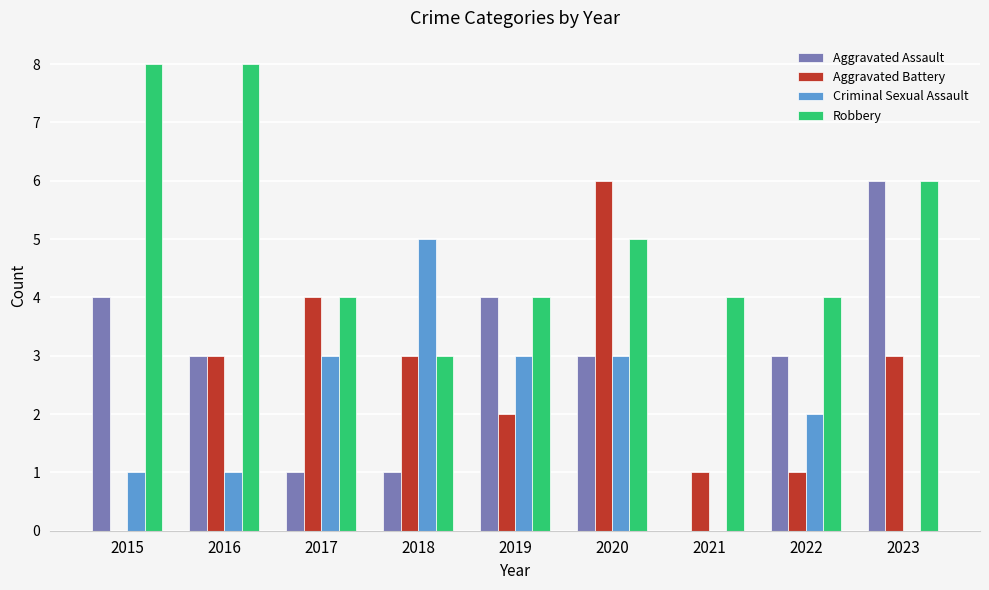

Which series changed the most between 2015 and 2018?

Robbery